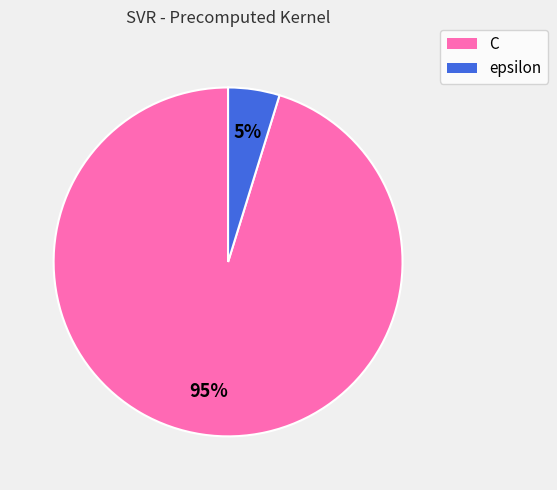

Does any single category account for the majority?

Yes